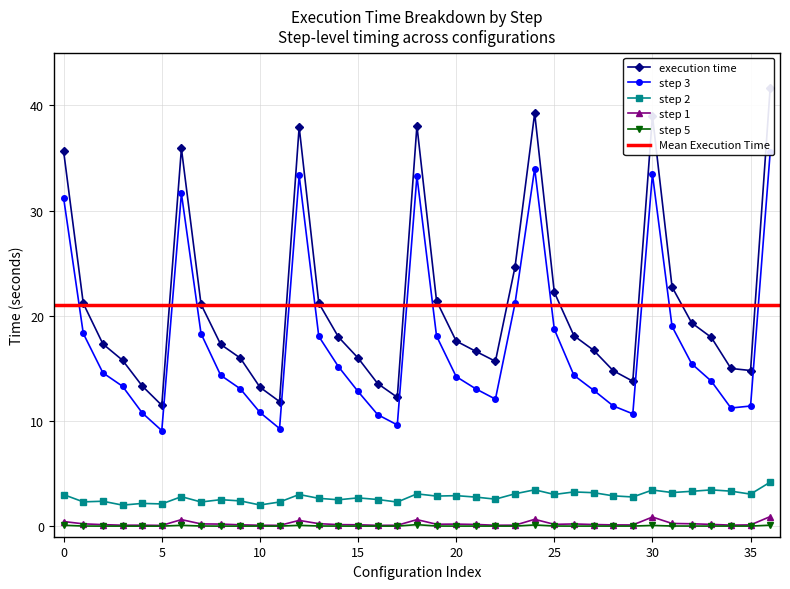

Does the chart have visible grid lines?

Yes